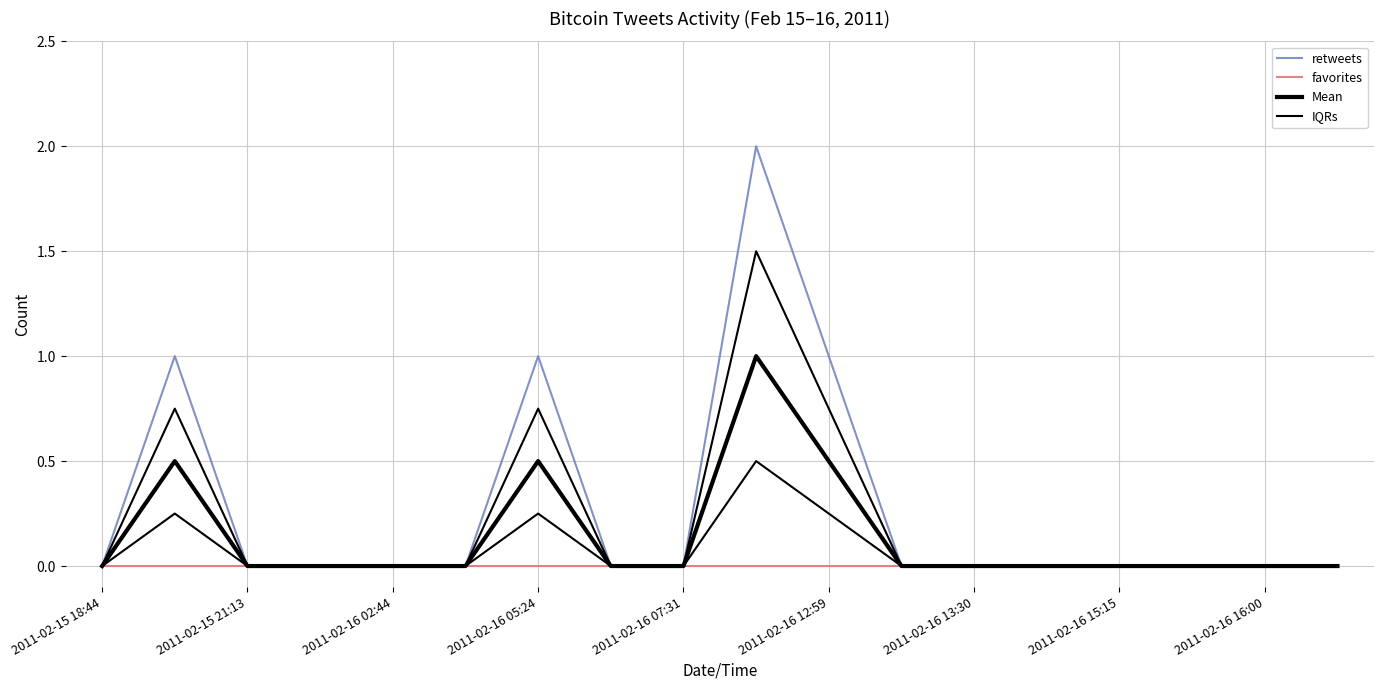

The value of Mean at 2011-02-16 15:15 is -0.6. True or false?

False